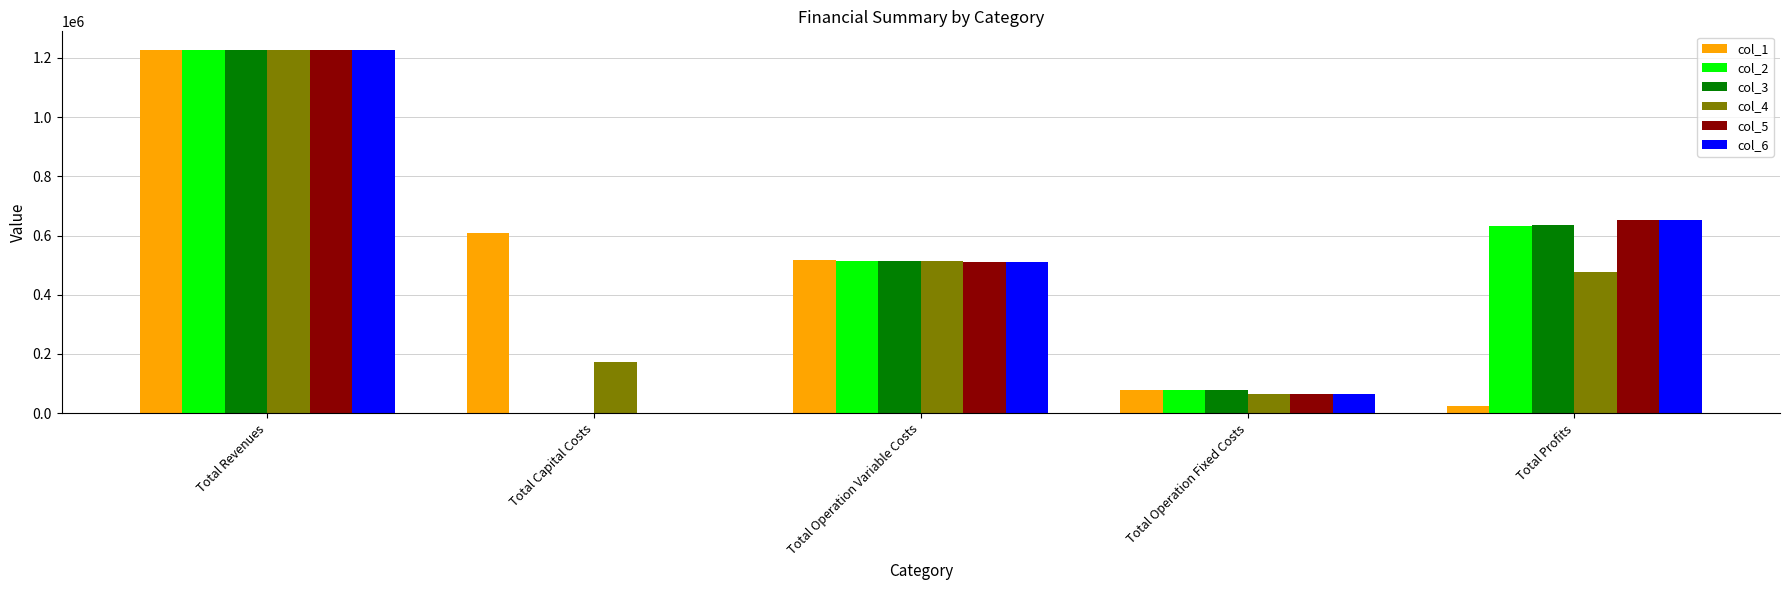

Reading right to left, transcribe all the data shown in this chart.

col_1: 24734.6	79401.2	516457.6	607916.0	1228509.4
col_2: 633884.7	79401.2	515223.5	0.0	1228509.4
col_3: 635120.4	79401.2	513987.8	0.0	1228509.4
col_4: 476978.5	64100.6	512715.2	174400.0	1228194.3
col_5: 652617.5	64100.6	511476.1	0.0	1228194.3
col_6: 653858.3	64100.6	510235.4	0.0	1228194.3